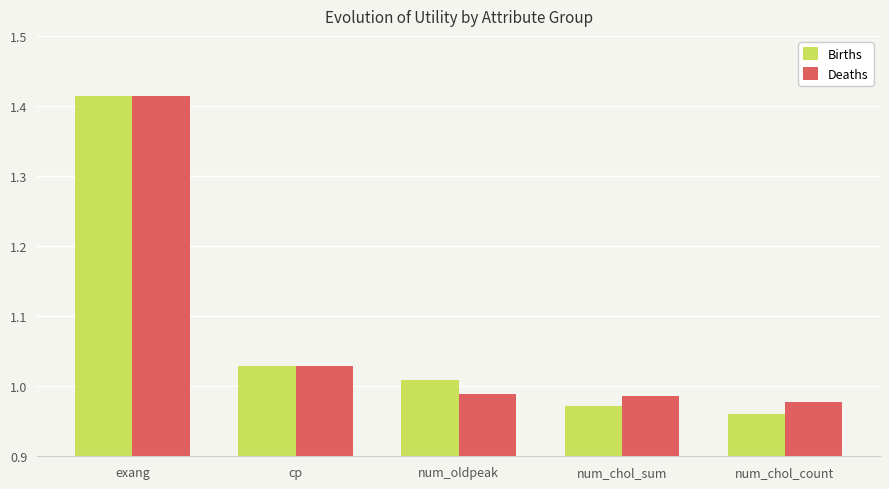

What is the difference between the maximum and minimum values in the Deaths series?

0.4